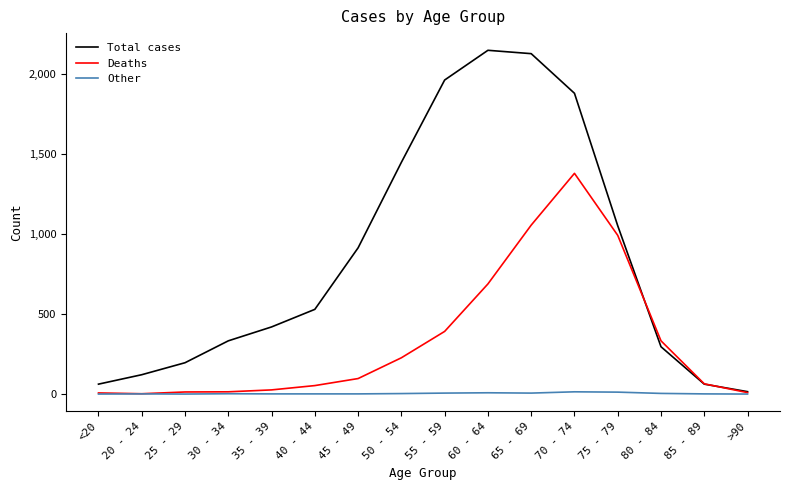

Which category has the lowest value in the Total cases series?

>90